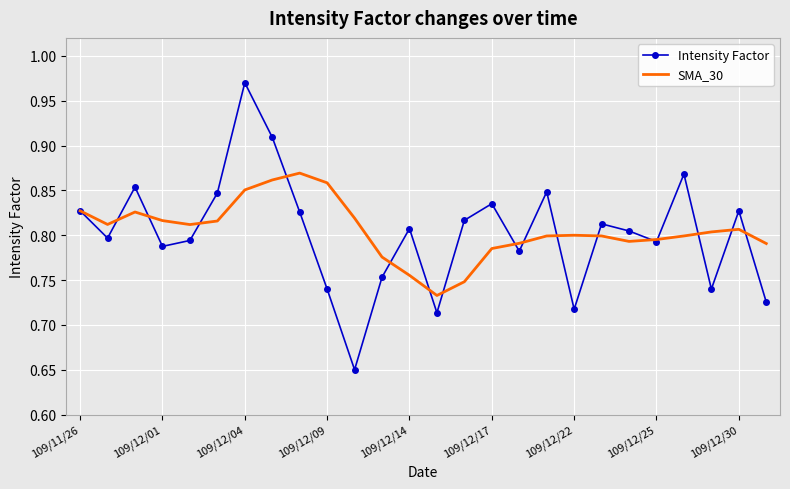

List the series in order of their peak value, lowest first.

SMA_30, Intensity Factor